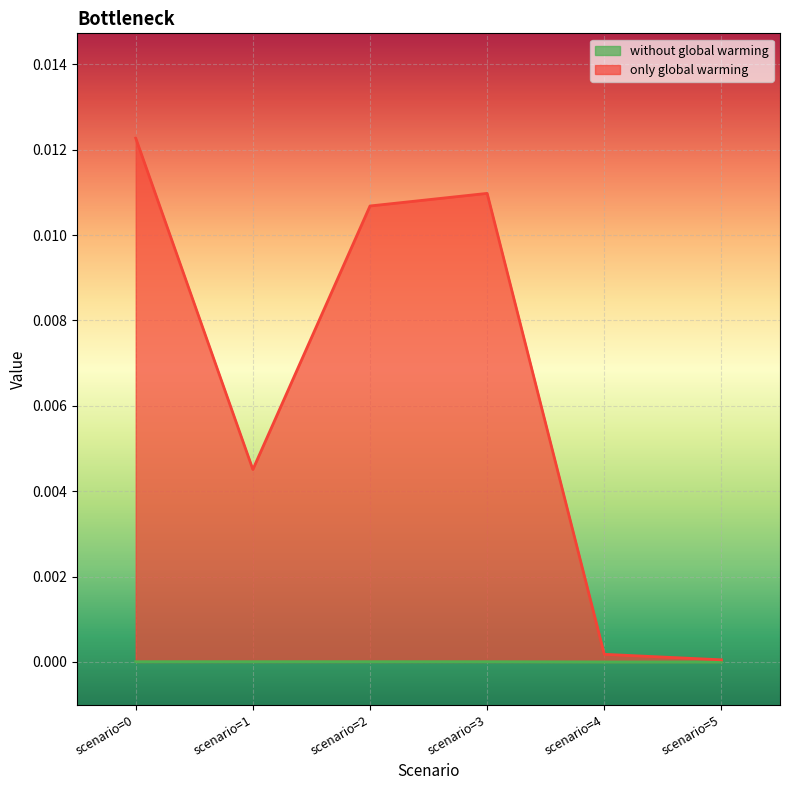

List the labels in order of without global warming value, smallest first.

scenario=4, scenario=5, scenario=3, scenario=2, scenario=1, scenario=0